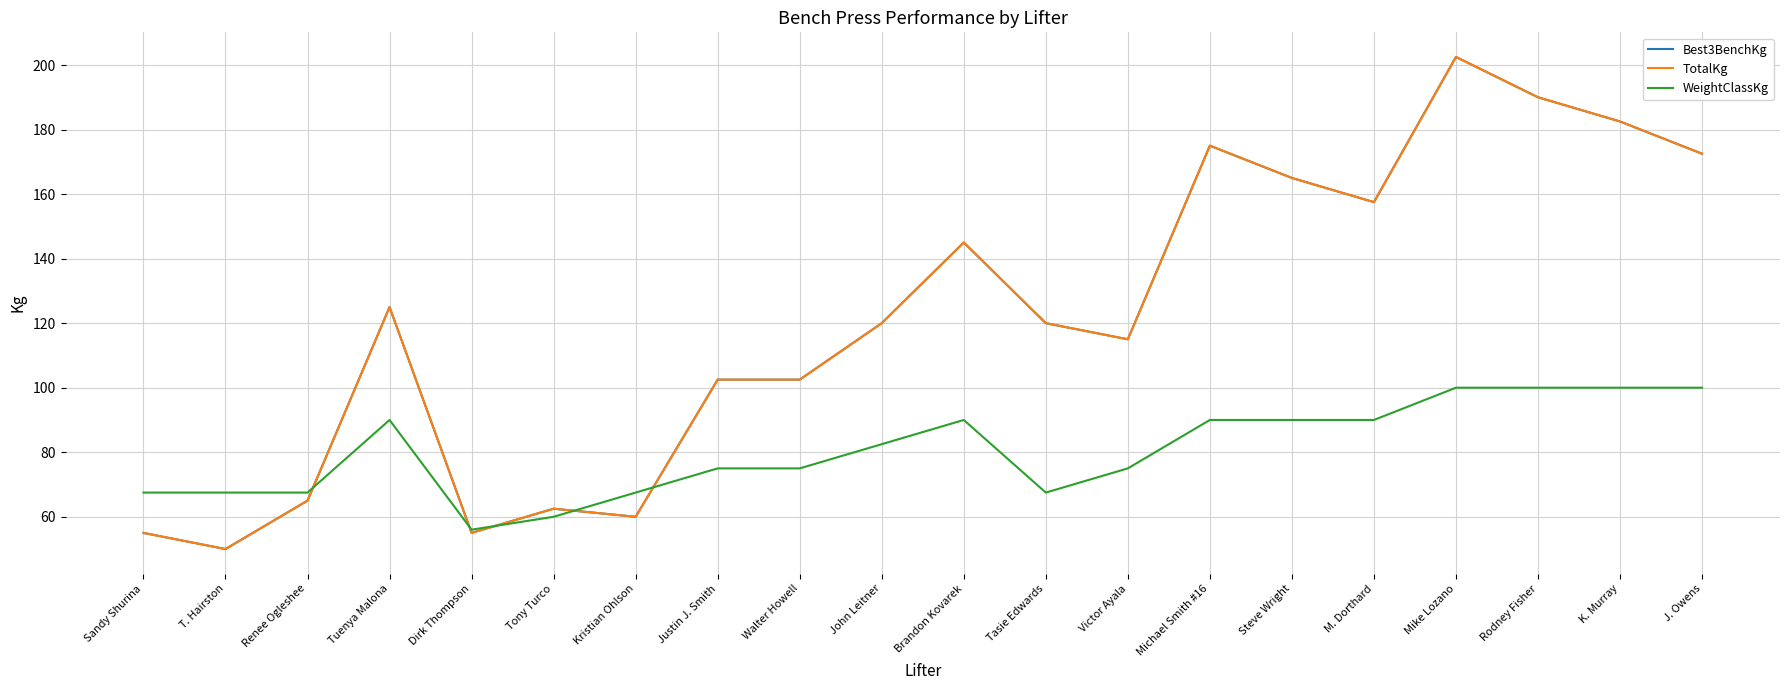

What is the value of the WeightClassKg point at the 20th from the left?

100.0